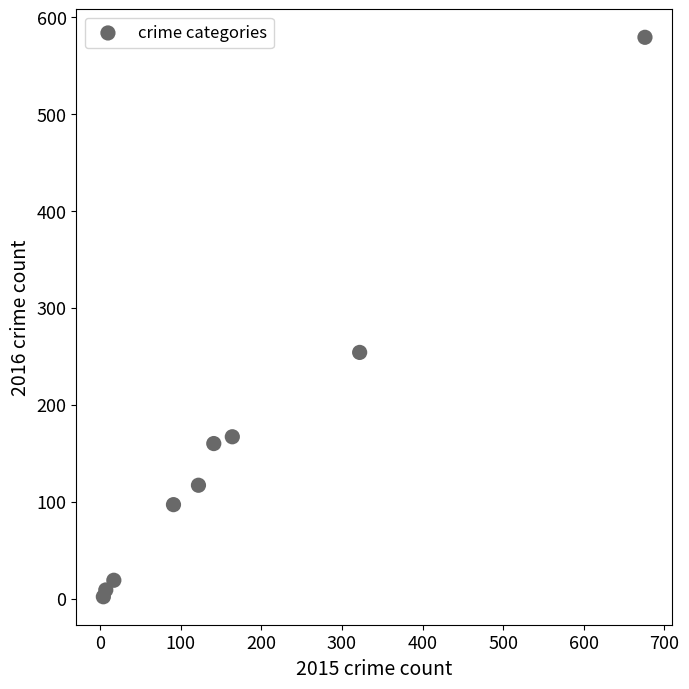

What Y value in the scatter plot is closest to 290?

254